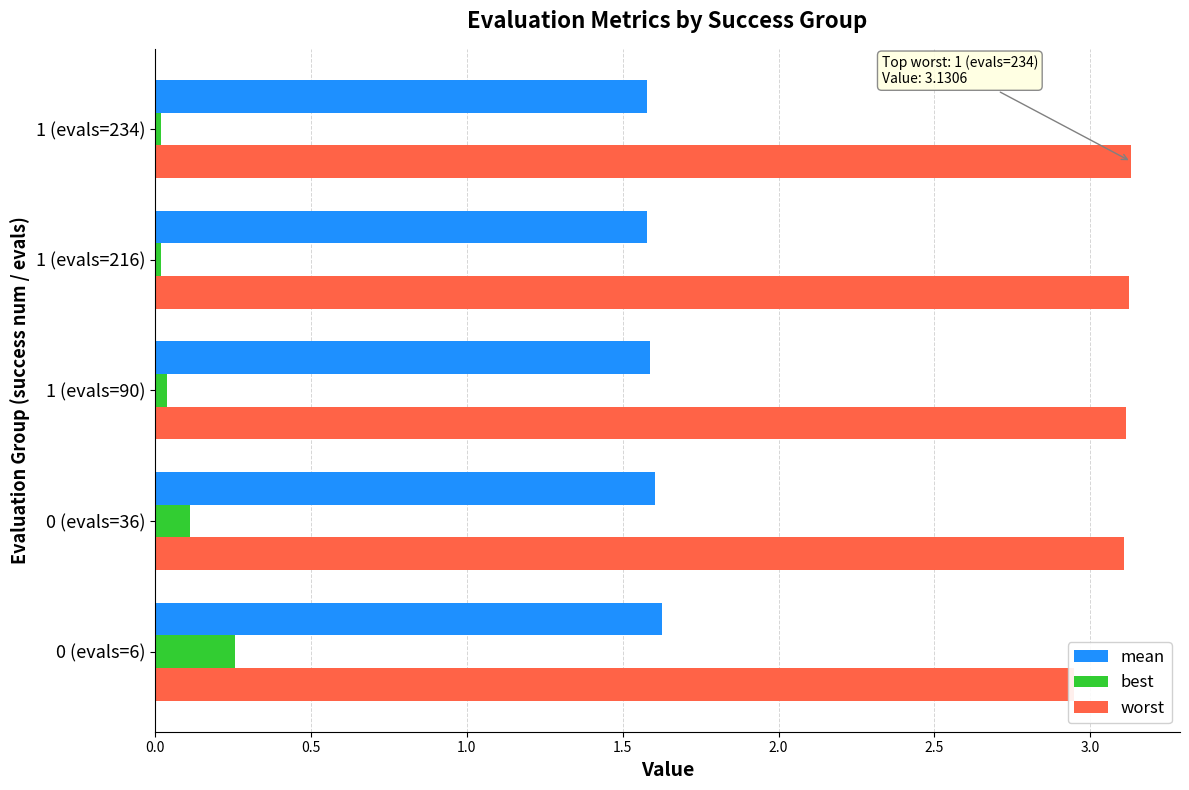

How many bars are there in each group?

3